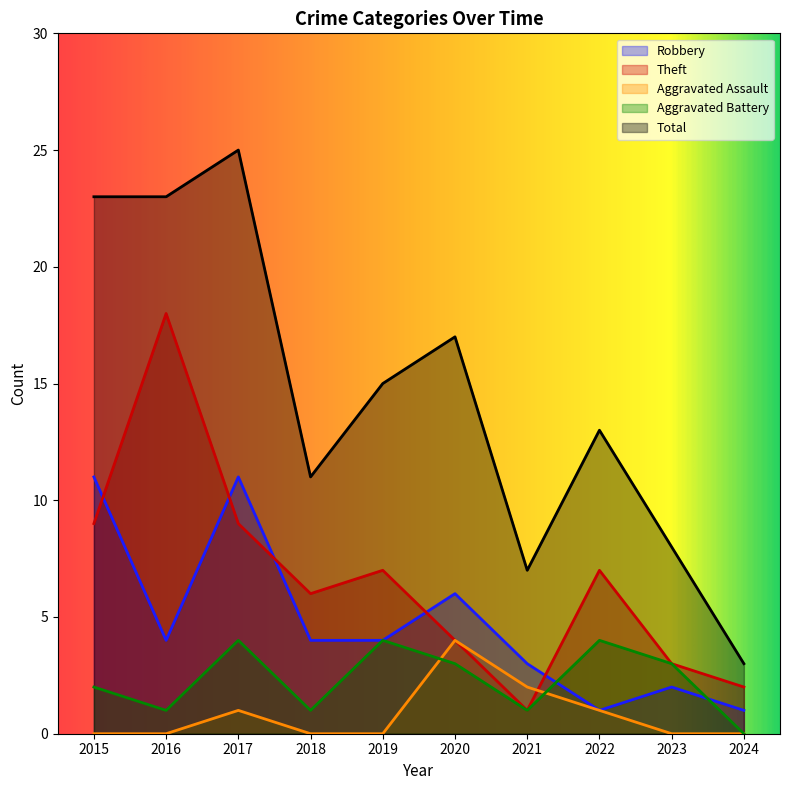

Rank the series by their maximum value, from highest to lowest.

Total, Theft, Robbery, Aggravated Assault, Aggravated Battery